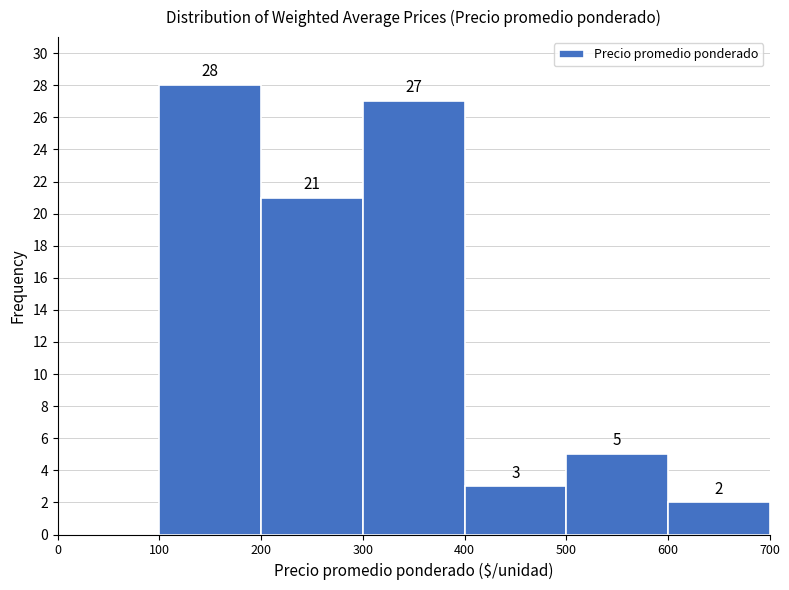

Which range on the x-axis has the tallest bar?

100 to 200